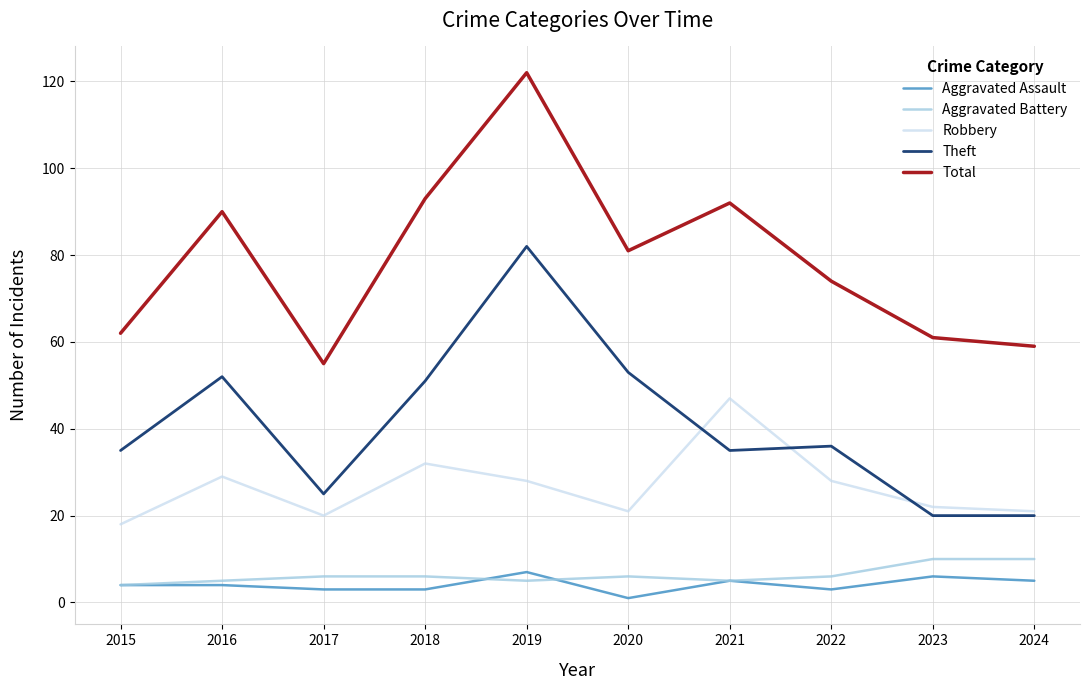

True or false: Total has a value of 64 at 2021.

False